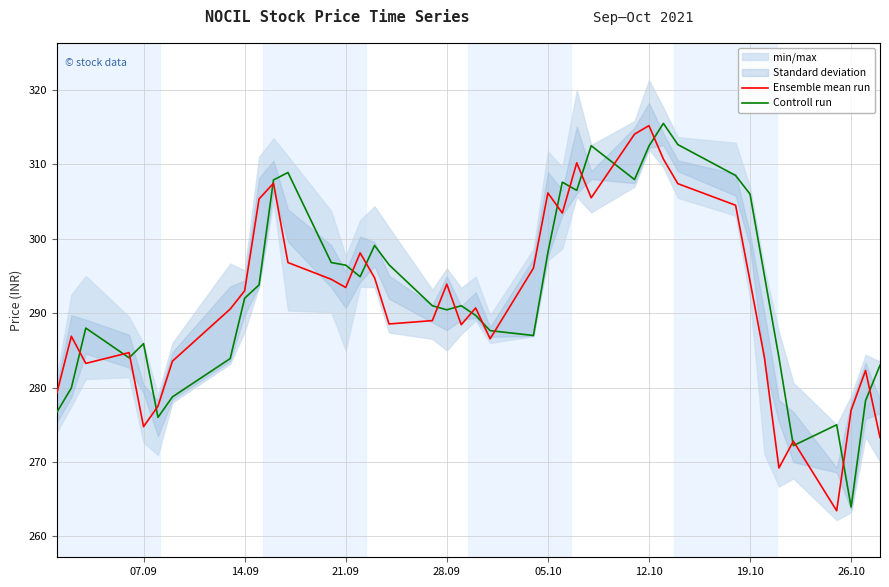

Reading left to right, what are all the values shown in this chart?

Ensemble mean run: 279.3	286.9	283.2	284.7	274.8	277.5	283.6	290.6	293.0	305.4	307.4	296.8	294.6	293.4	298.1	294.8	288.6	289.0	293.9	288.4	290.7	286.6	296.1	306.1	303.4	310.2	305.5	314.1	315.2	310.7	307.4	304.5	294.3	284.0	269.2	272.8	263.4	276.9	282.3	273.3
Controll run: 276.7	279.9	288.0	284.0	285.9	276.0	278.8	283.9	292.0	293.8	307.9	308.9	296.8	296.4	294.9	299.1	296.5	291.0	290.4	291.0	289.7	287.6	287.0	298.1	307.6	306.5	312.5	307.9	312.4	315.5	312.6	308.5	306.0	295.0	284.1	272.2	275.0	263.9	278.2	283.0